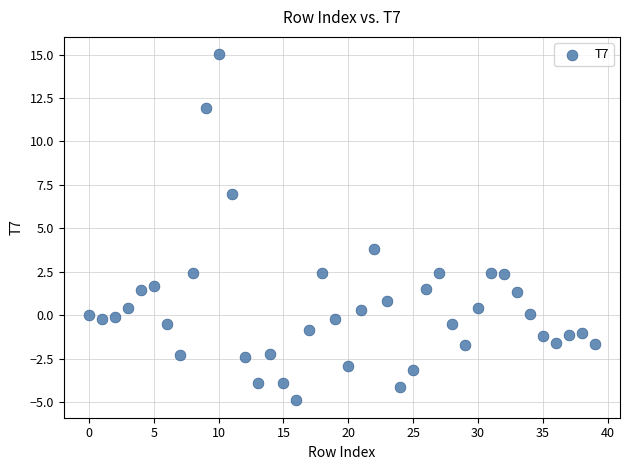

What is the range of Y values (max minus min)?

19.9